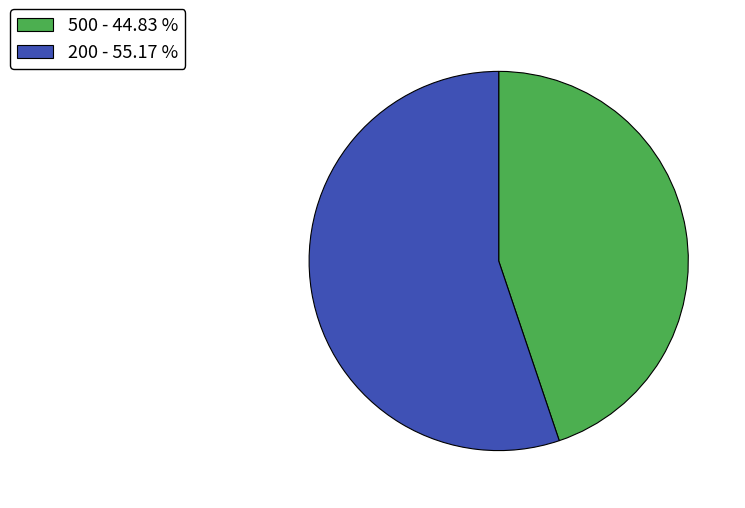

Which category has the smallest portion of the pie?

500